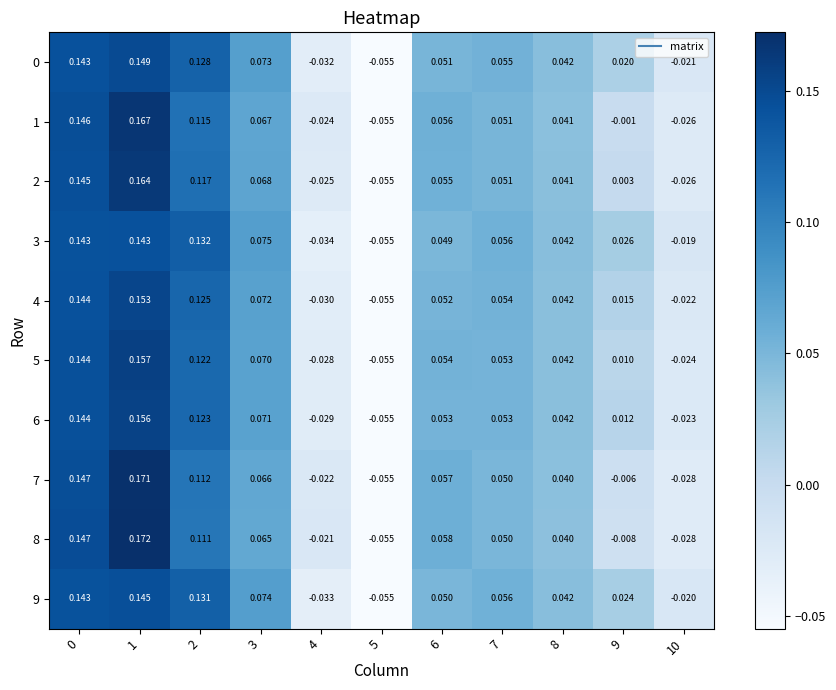

Which category has the lowest value across all series?

5